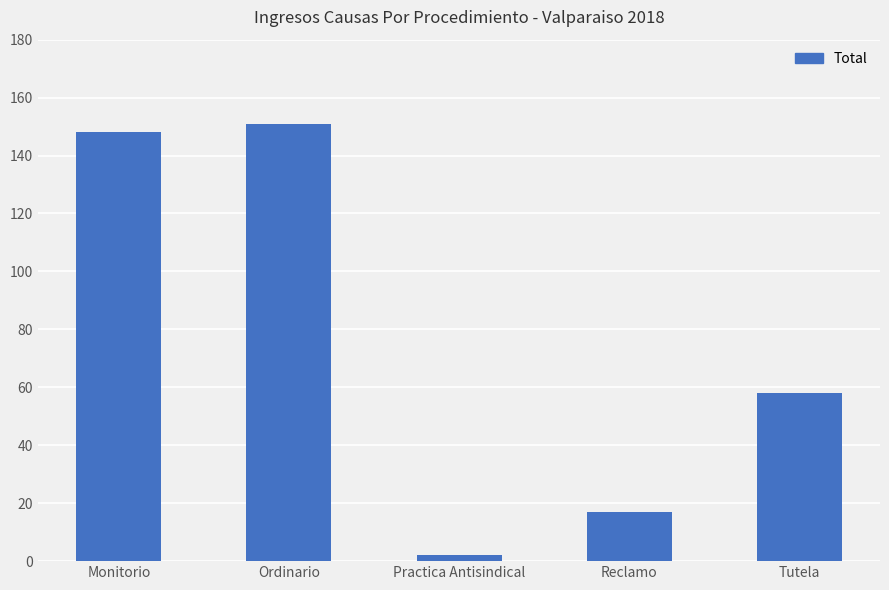

What is the minimum value shown in the chart?

2